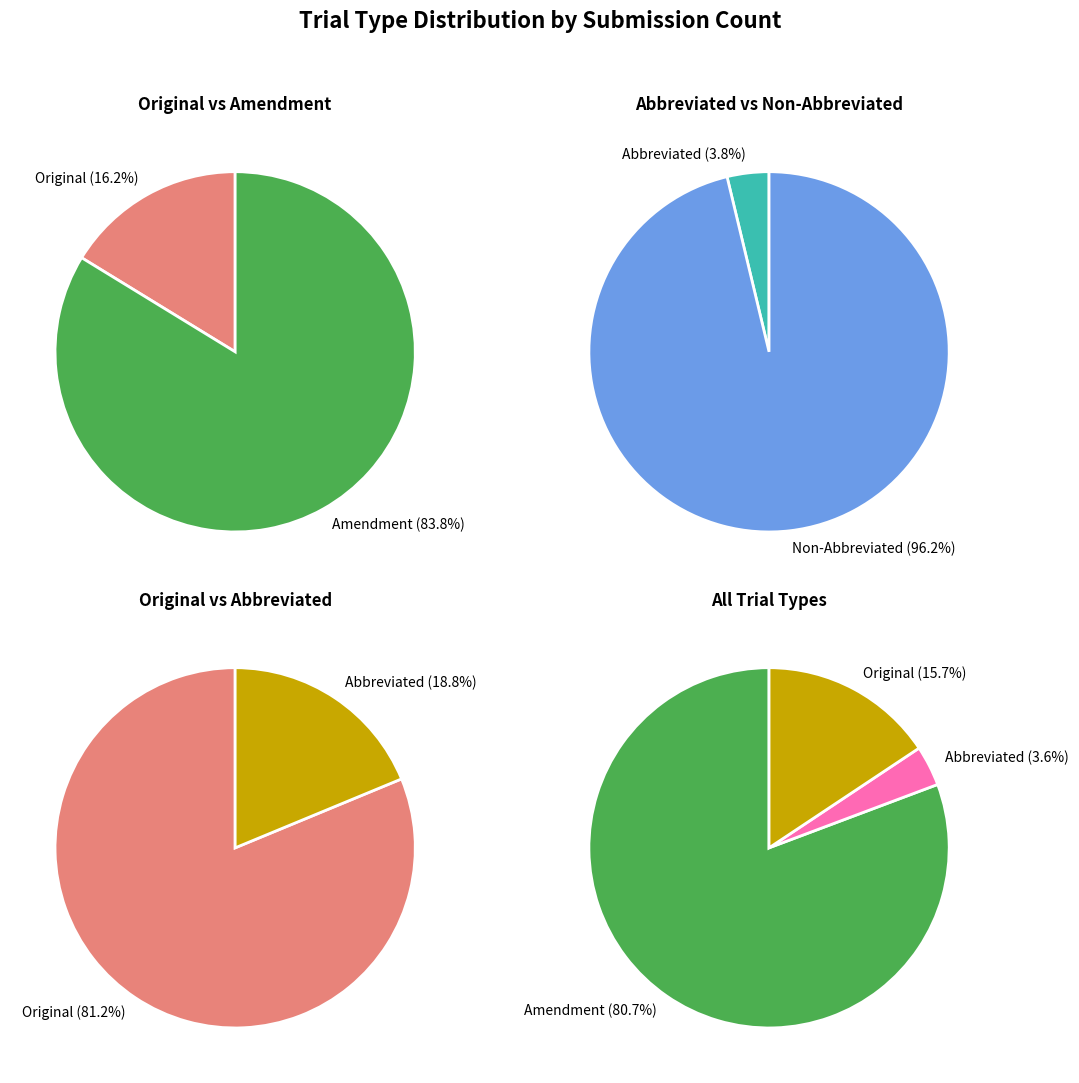

Which slice represents more than half of the pie?

Amendment